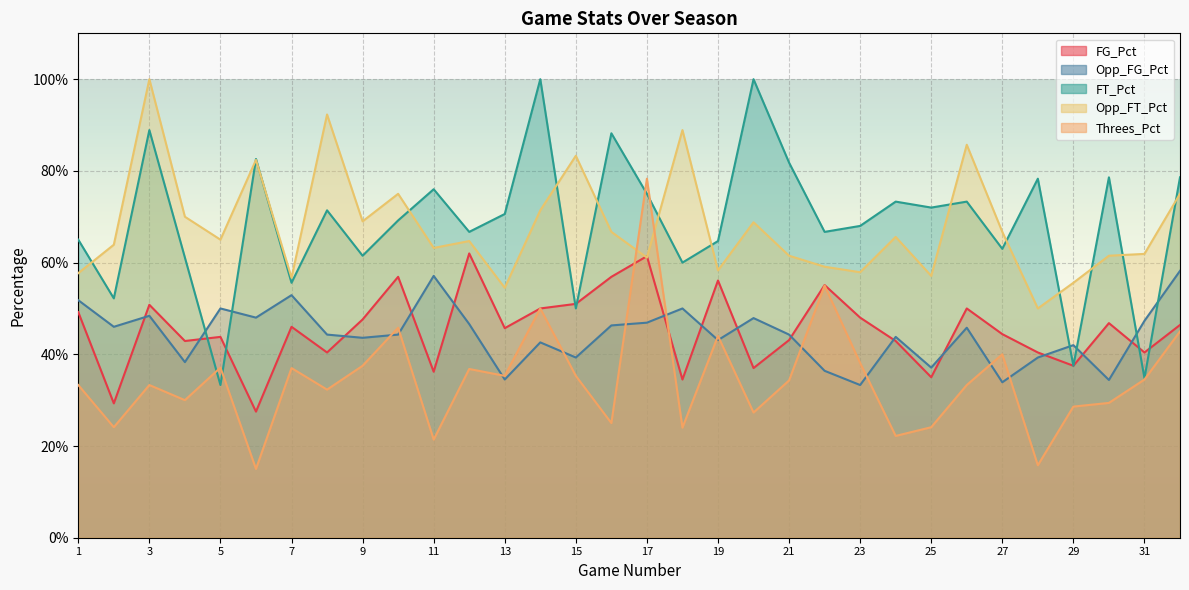

What are all the series names shown in the legend?

FG_Pct, Opp_FG_Pct, FT_Pct, Opp_FT_Pct, Threes_Pct